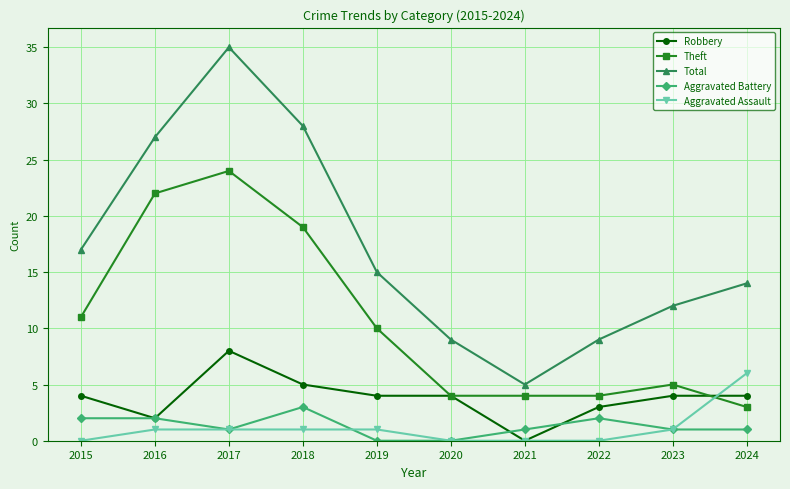

Between 2015 and 2022, which series saw the biggest shift?

Total